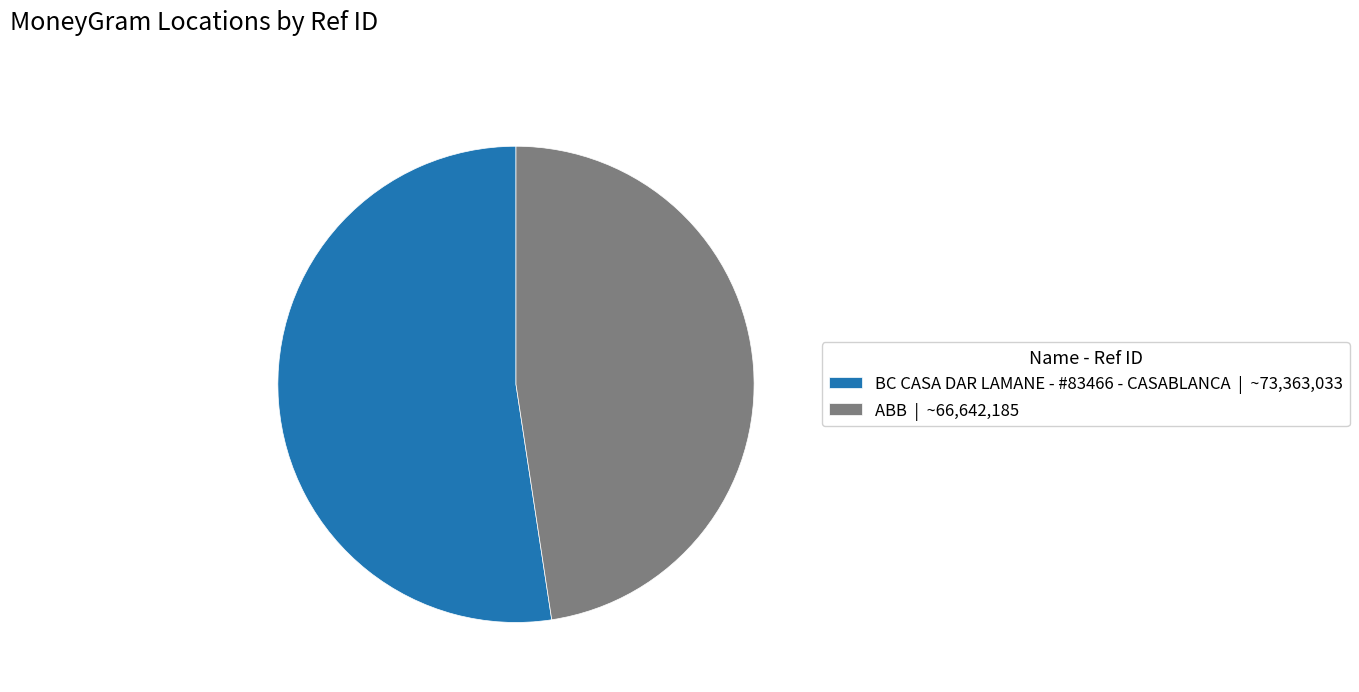

Does ABB account for over 50% of the chart?

No